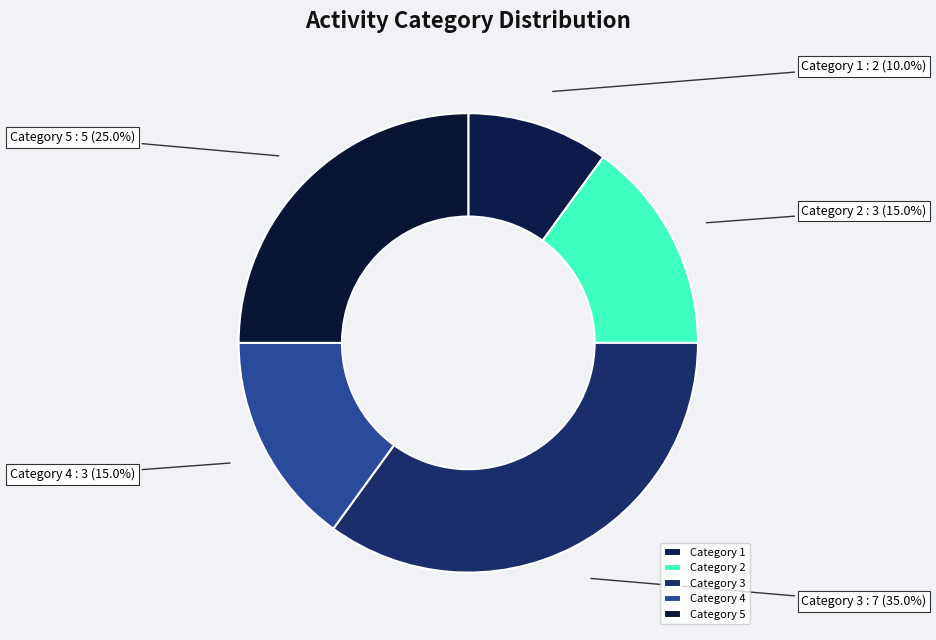

Which has a higher value, Category 4 or Category 3?

Category 3